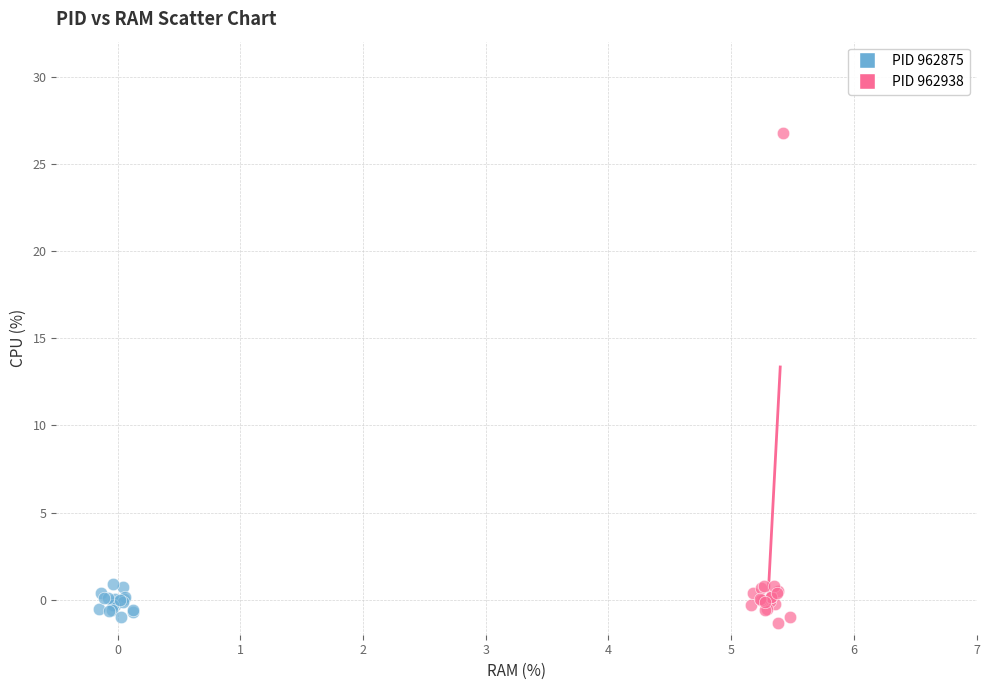

Which series has the widest spread of Y values?

PID 962938